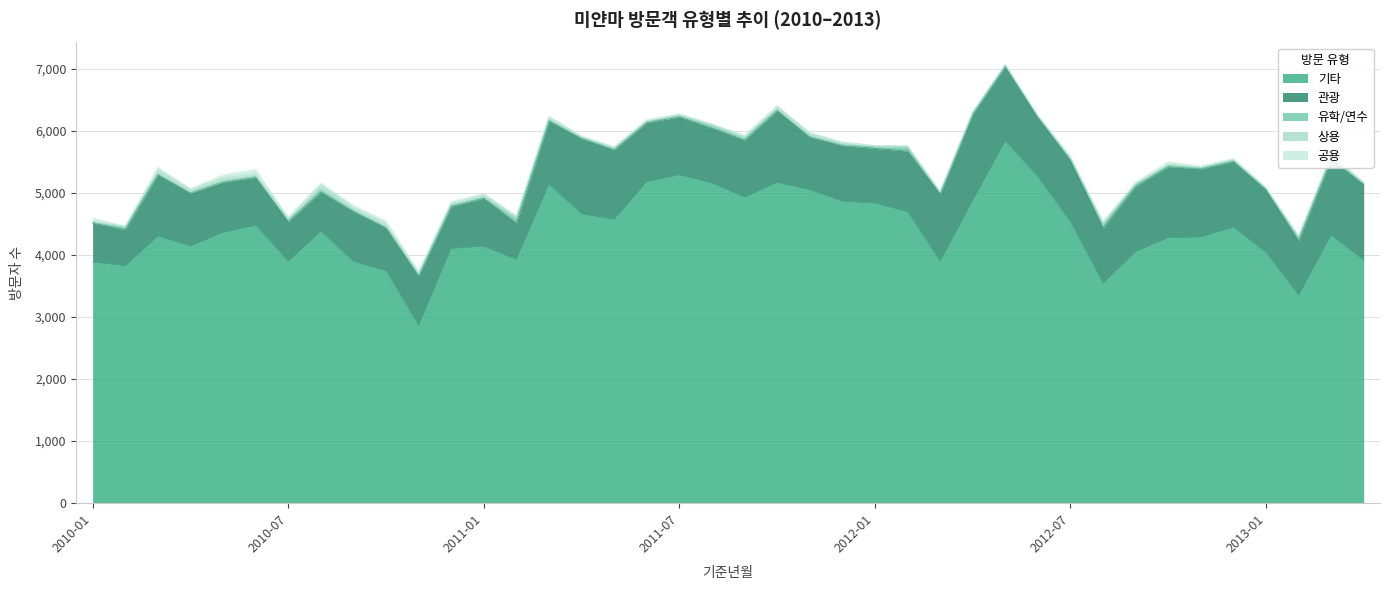

Reading right to left, transcribe all the data shown in this chart.

관광: 1225	1224	879	1009	1062	1102	1147	1053	898	996	968	1208	1401	1089	980	882	900	853	1163	921	883	932	957	1125	1219	1021	588	774	682	811	697	805	630	640	777	814	858	990	584	630
상용: 23	27	18	18	31	27	29	38	42	41	17	22	21	11	20	18	46	61	62	51	29	29	33	40	32	36	43	45	41	26	53	44	75	36	40	62	53	64	19	18
공용: 6	12	4	2	9	7	39	3	0	1	5	0	3	11	1	1	0	8	7	3	0	0	2	1	2	31	13	24	29	39	52	40	33	18	77	52	16	45	3	54
유학/연수: 11	37	60	20	8	7	12	21	58	16	7	7	6	27	64	25	7	3	5	21	40	19	5	3	4	19	65	12	6	8	5	20	42	20	9	4	3	13	35	10
기타: 3908	4315	3344	4036	4443	4284	4275	4051	3532	4526	5252	5830	4870	3889	4691	4833	4861	5047	5164	4926	5154	5287	5175	4570	4656	5133	3922	4136	4102	2854	3741	3890	4379	3894	4472	4359	4138	4300	3823	3882